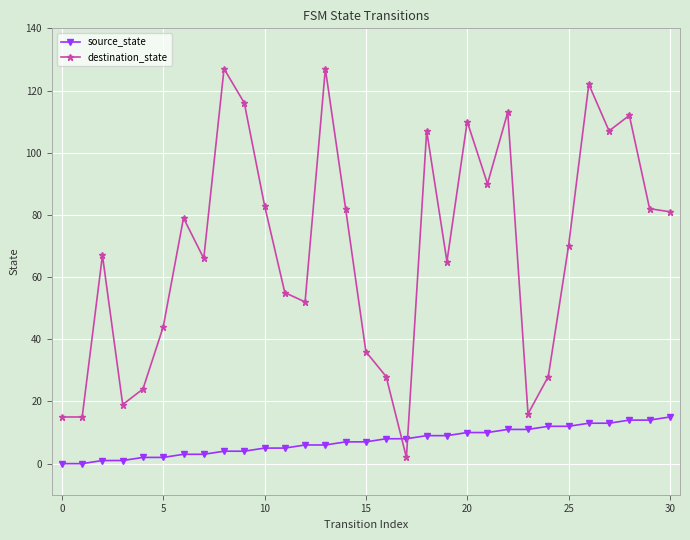

Does the chart display data point markers on the line(s)?

Yes